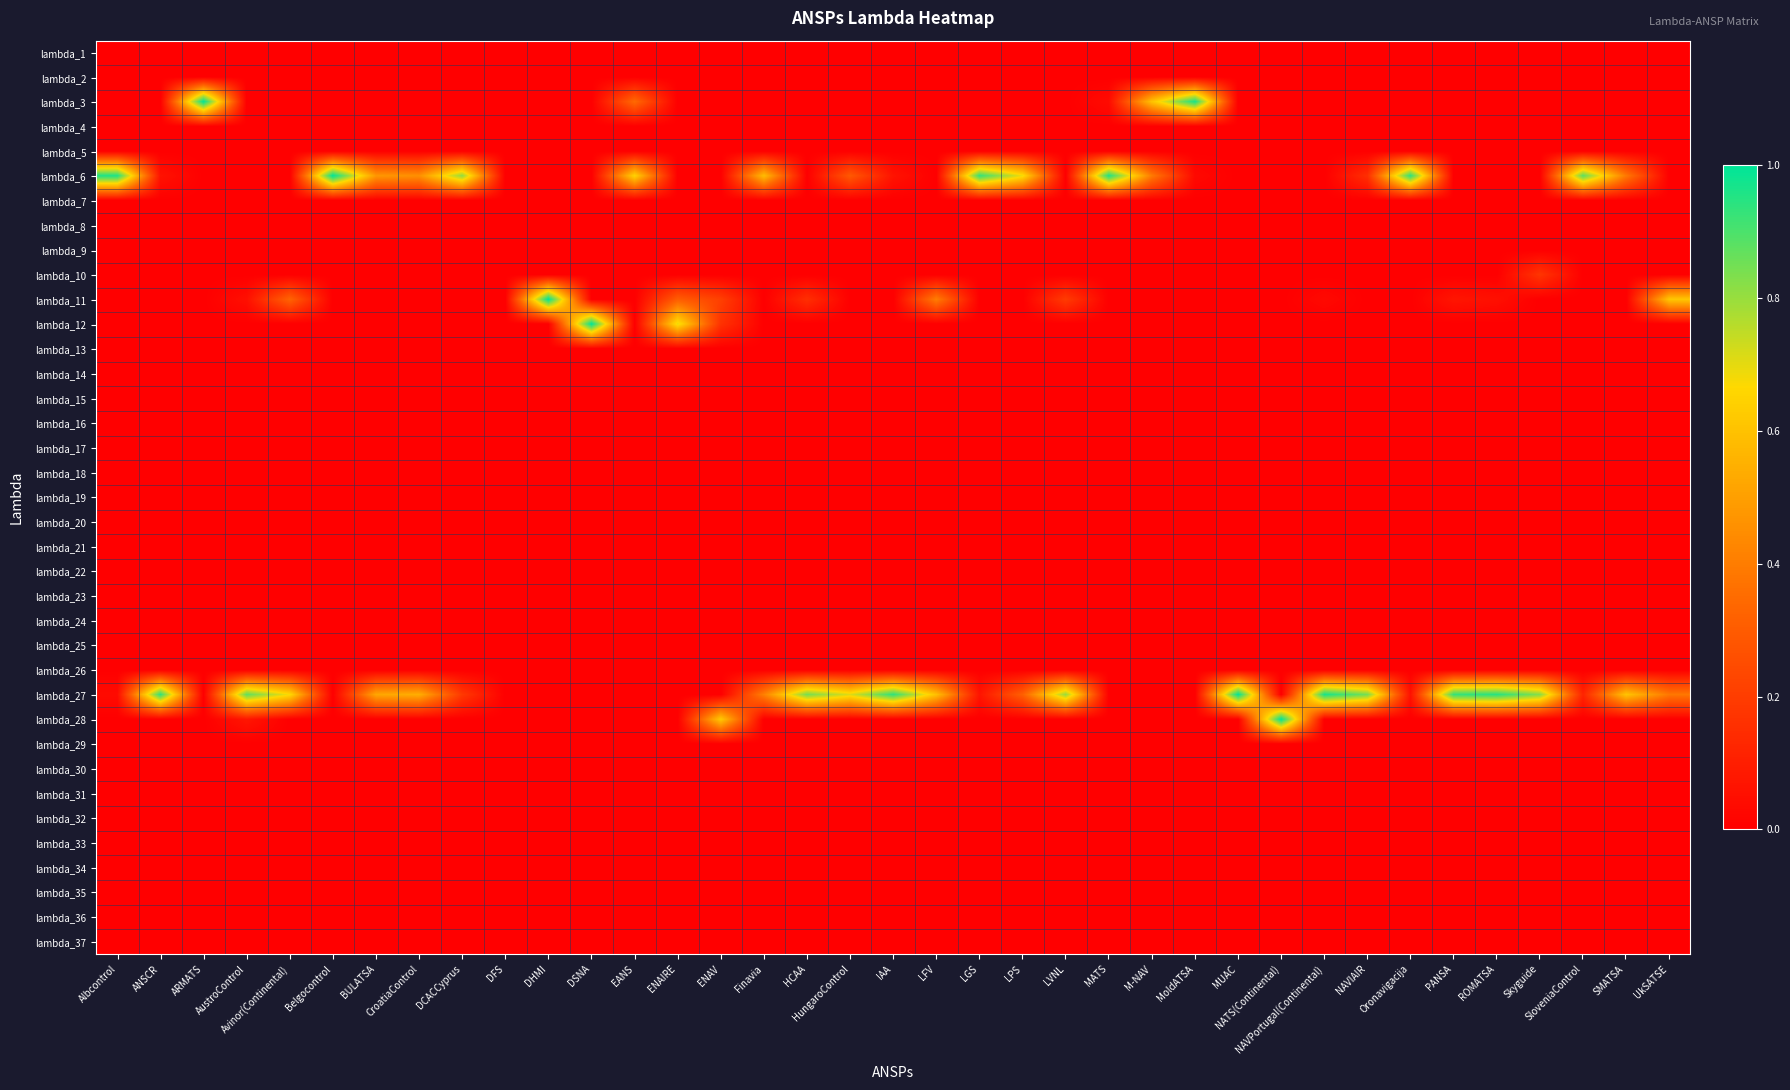

How many data points does each series have?

37